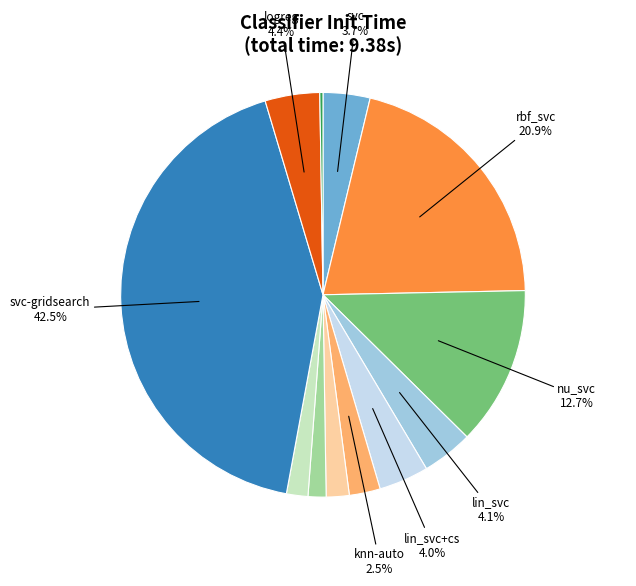

Does any single category account for the majority?

No